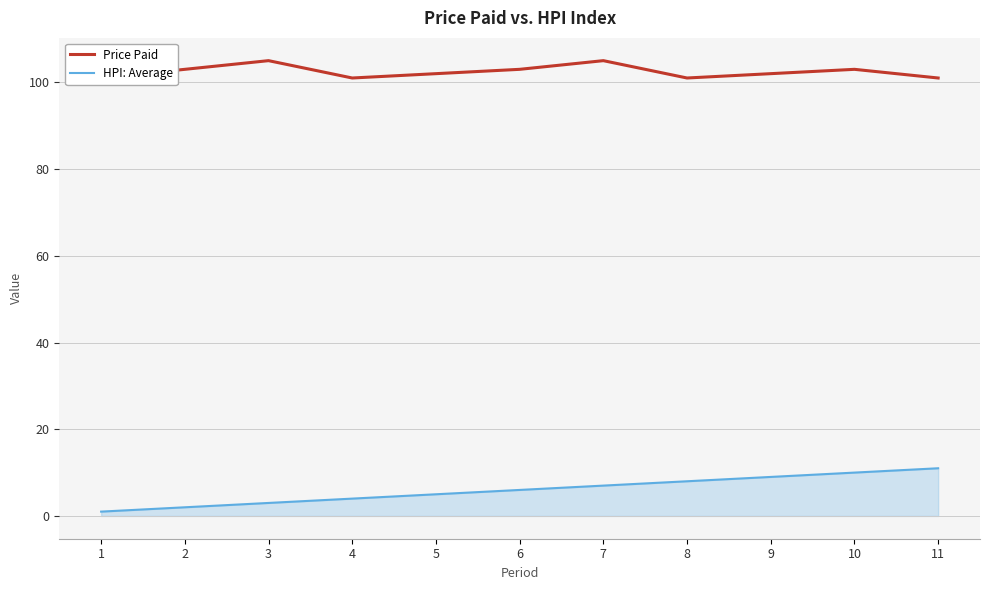

Between 1 and 9, which series saw the biggest shift?

HPI: Average